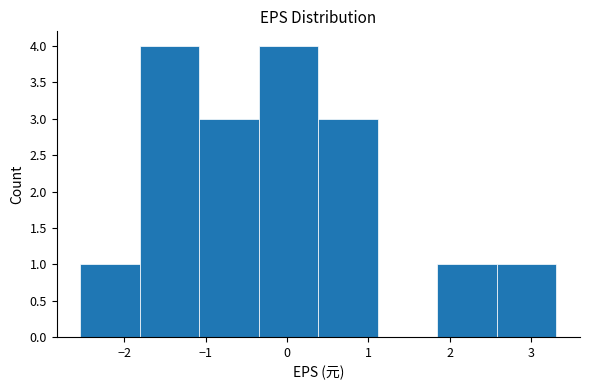

Reading left to right, list every bar in this chart as the range it spans on the x-axis followed by its height. Neither the bar edges nor the heights are printed on the chart, so give them approximately, as read against the axes.

-2.5 to -1.8: 1
-1.8 to -1.1: 4
-1.1 to -0.3: 3
-0.3 to 0.4: 4
0.4 to 1.1: 3
1.1 to 1.8: 0
1.8 to 2.6: 1
2.6 to 3.3: 1